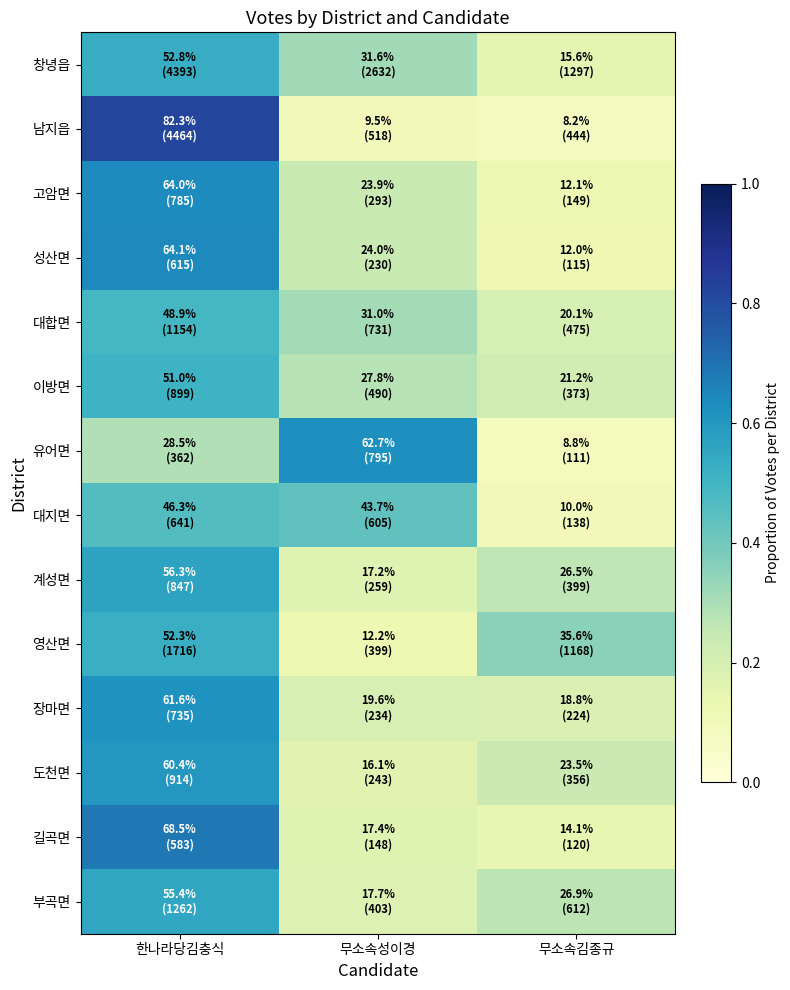

Reading left to right, extract all data points from this chart.

창녕읍: 한나라당김충식=0.5	무소속성이경=0.3	무소속김종규=0.2
남지읍: 한나라당김충식=0.8	무소속성이경=0.1	무소속김종규=0.1
고암면: 한나라당김충식=0.6	무소속성이경=0.2	무소속김종규=0.1
성산면: 한나라당김충식=0.6	무소속성이경=0.2	무소속김종규=0.1
대합면: 한나라당김충식=0.5	무소속성이경=0.3	무소속김종규=0.2
이방면: 한나라당김충식=0.5	무소속성이경=0.3	무소속김종규=0.2
유어면: 한나라당김충식=0.3	무소속성이경=0.6	무소속김종규=0.1
대지면: 한나라당김충식=0.5	무소속성이경=0.4	무소속김종규=0.1
계성면: 한나라당김충식=0.6	무소속성이경=0.2	무소속김종규=0.3
영산면: 한나라당김충식=0.5	무소속성이경=0.1	무소속김종규=0.4
장마면: 한나라당김충식=0.6	무소속성이경=0.2	무소속김종규=0.2
도천면: 한나라당김충식=0.6	무소속성이경=0.2	무소속김종규=0.2
길곡면: 한나라당김충식=0.7	무소속성이경=0.2	무소속김종규=0.1
부곡면: 한나라당김충식=0.6	무소속성이경=0.2	무소속김종규=0.3